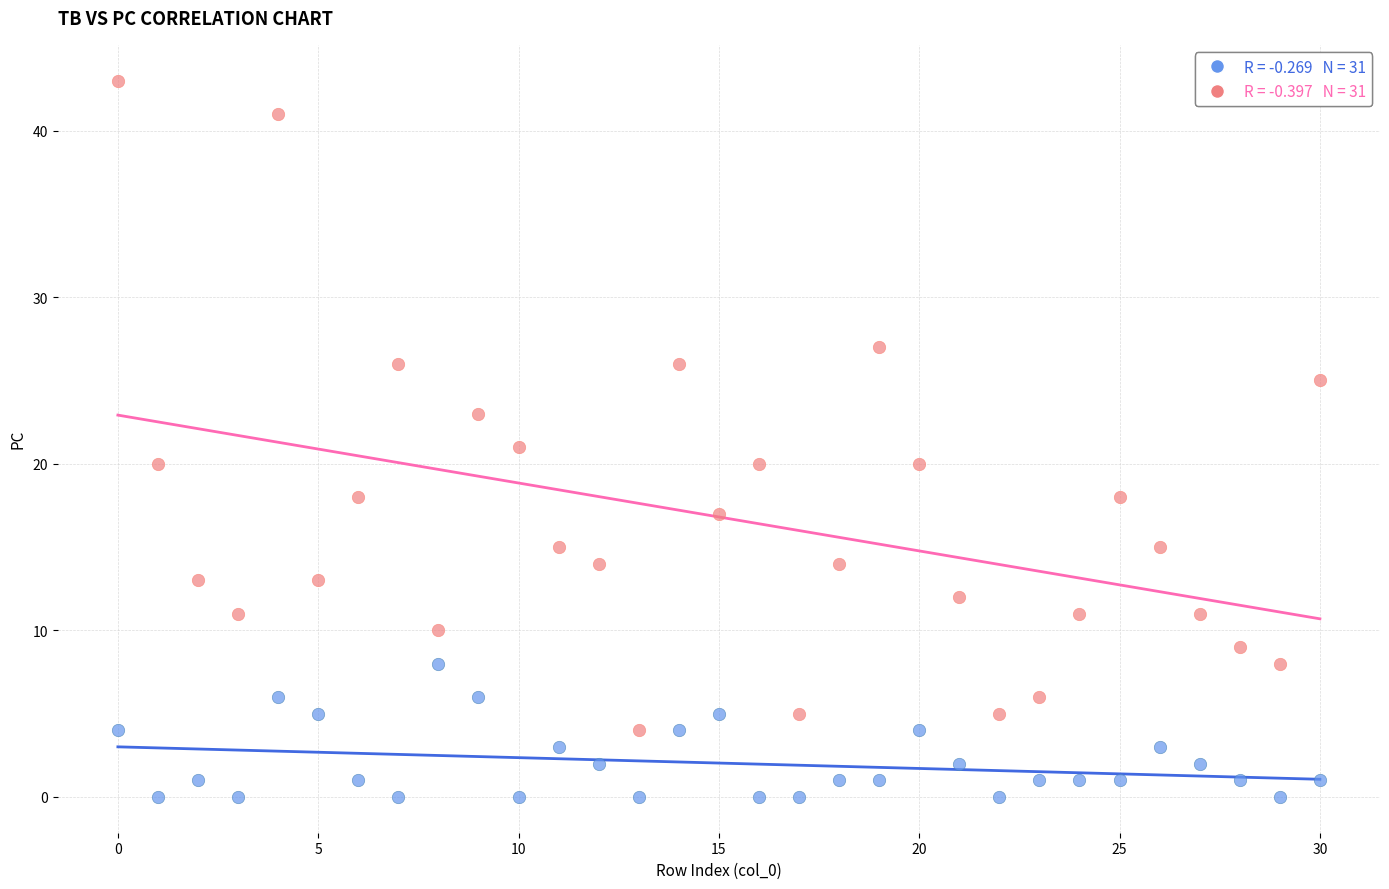

Across all data points, what is the range of Y values (max minus min)?

43